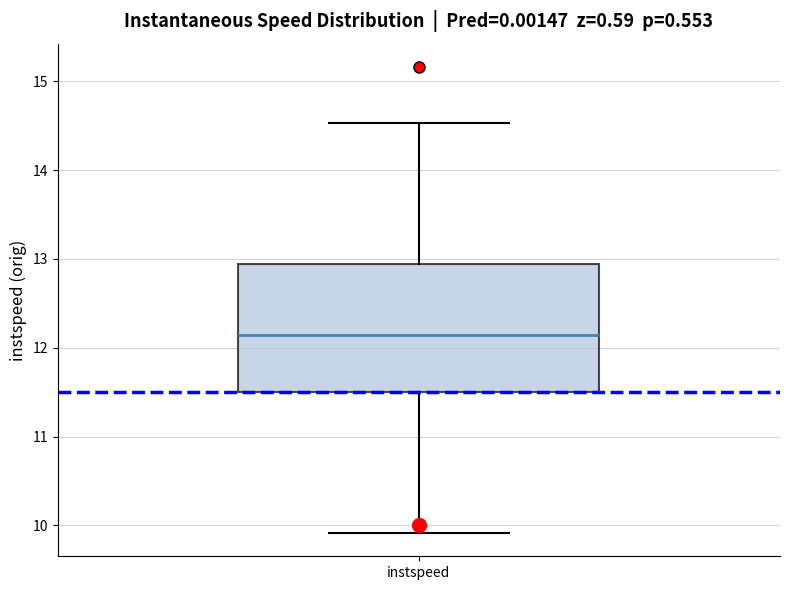

Transcribe this box plot: give where the median line is, the range the box spans, and where the two whiskers end, as read against the y-axis. The values are not printed on the chart, so give them approximately, as read against the axis.

median 12.1, box 11.5 to 12.9, whiskers 9.9 to 14.5